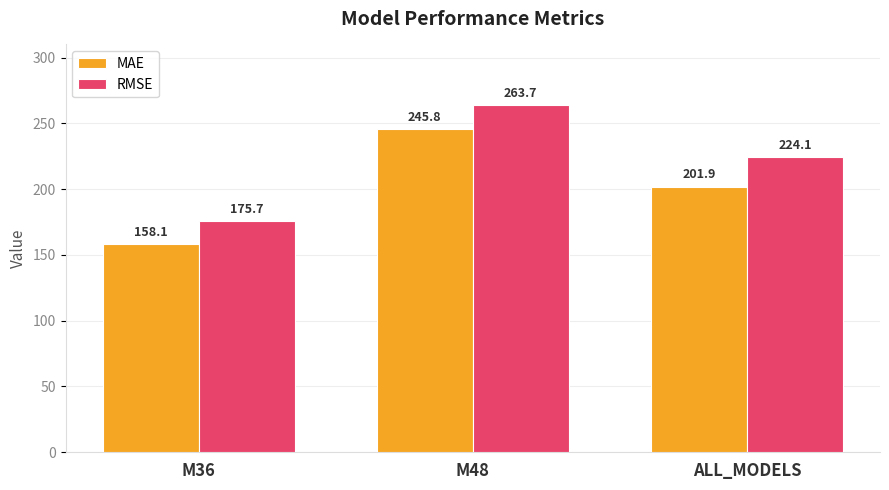

Reading left to right, list all the values displayed in this chart.

MAE: M36=158.1	M48=245.8	ALL_MODELS=201.9
RMSE: M36=175.7	M48=263.7	ALL_MODELS=224.1